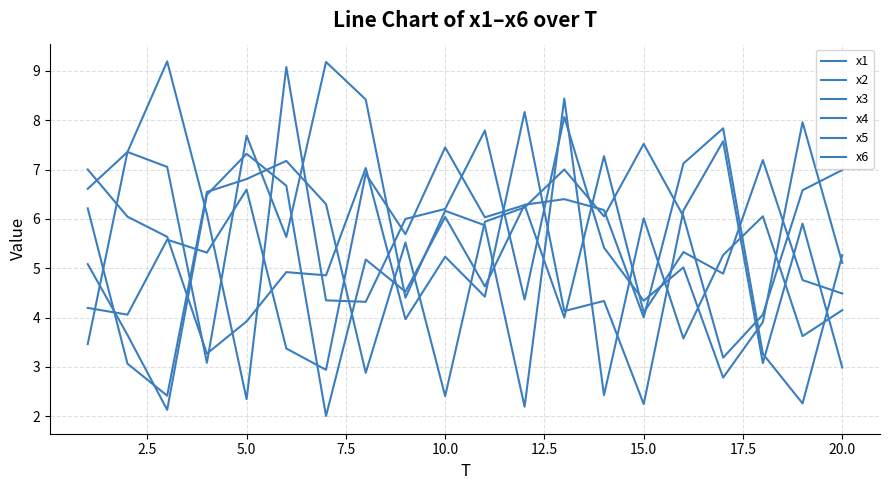

Is this an area chart (filled region under the line)?

No